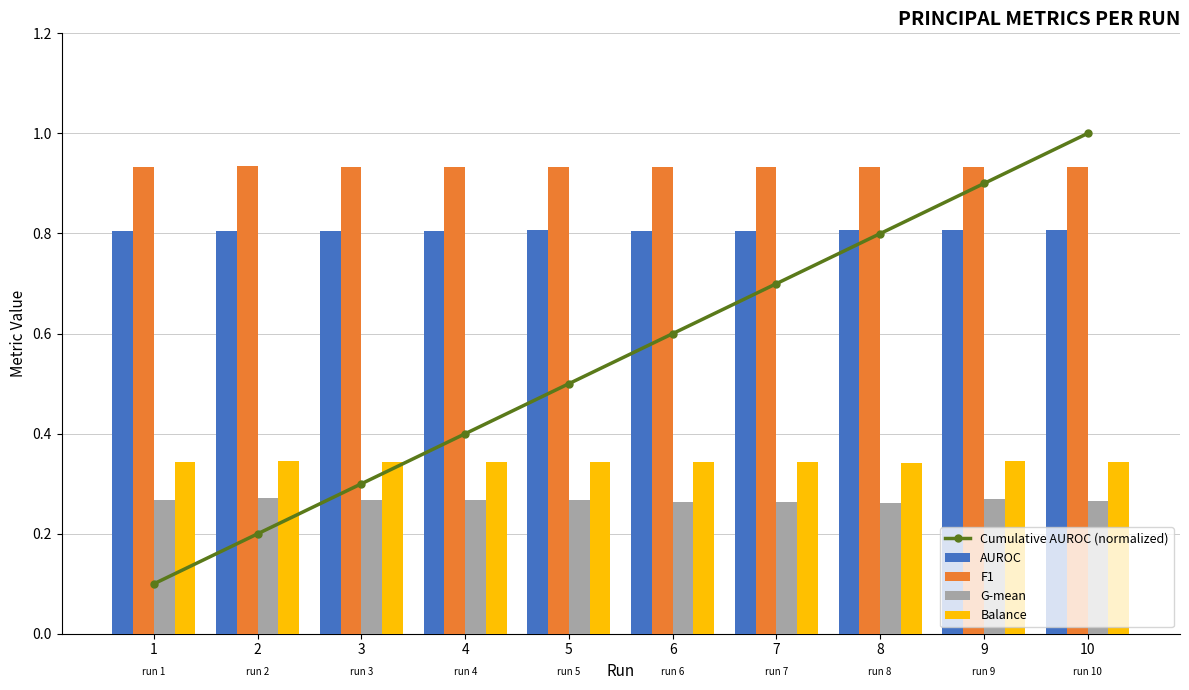

Are the bars grouped side by side (vs. stacked)?

Yes